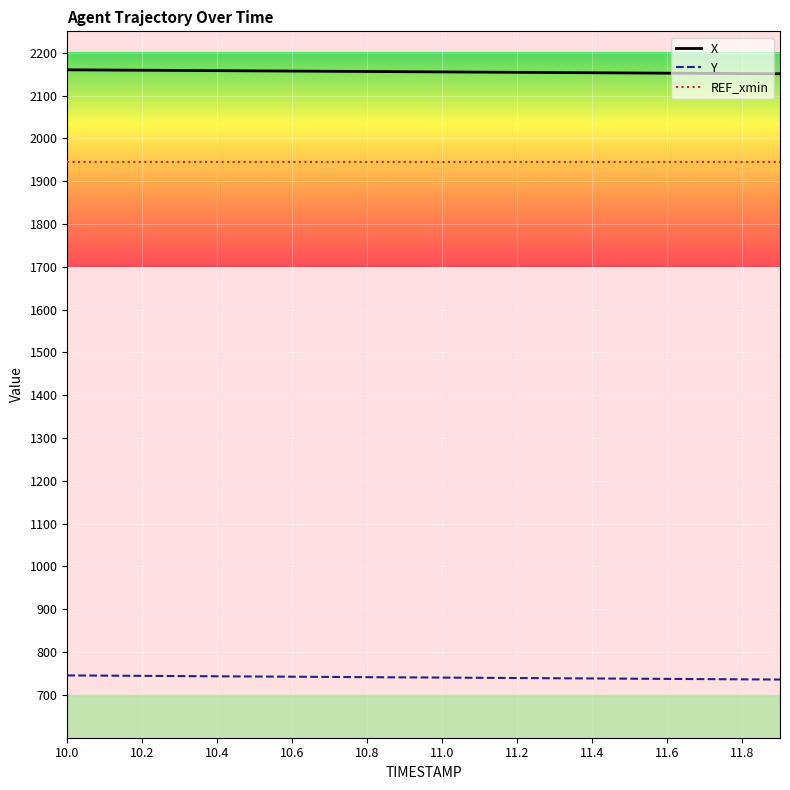

What are all the series names shown in the legend?

X, Y, REF_xmin